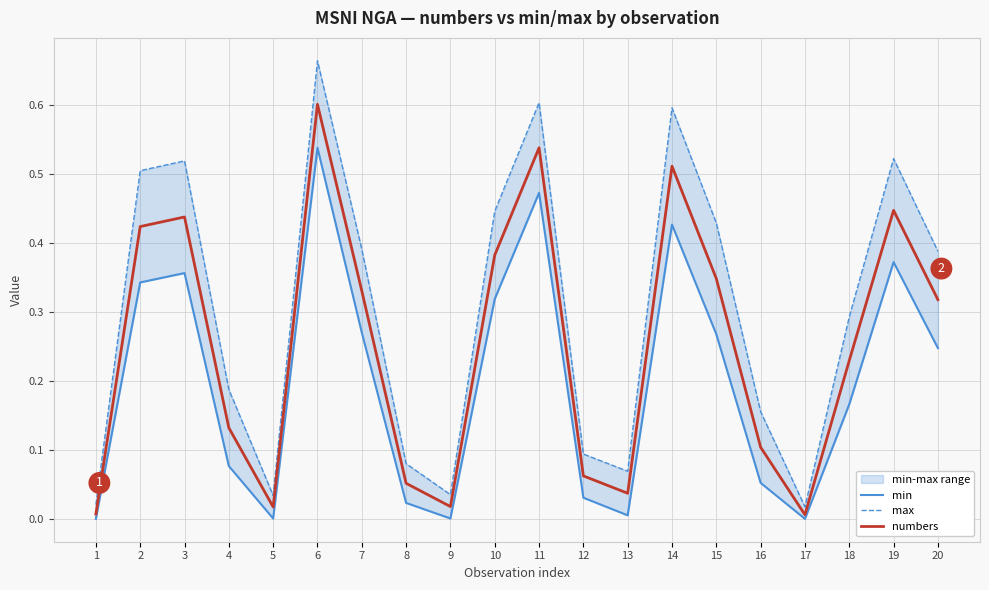

Reading left to right, transcribe all the data shown in this chart.

min: 0.0	0.3	0.4	0.1	0.0	0.5	0.3	0.0	0.0	0.3	0.5	0.0	0.0	0.4	0.3	0.1	0.0	0.2	0.4	0.2
max: 0.0	0.5	0.5	0.2	0.0	0.7	0.4	0.1	0.0	0.4	0.6	0.1	0.1	0.6	0.4	0.2	0.0	0.3	0.5	0.4
numbers: 0.0	0.4	0.4	0.1	0.0	0.6	0.3	0.1	0.0	0.4	0.5	0.1	0.0	0.5	0.3	0.1	0.0	0.2	0.4	0.3